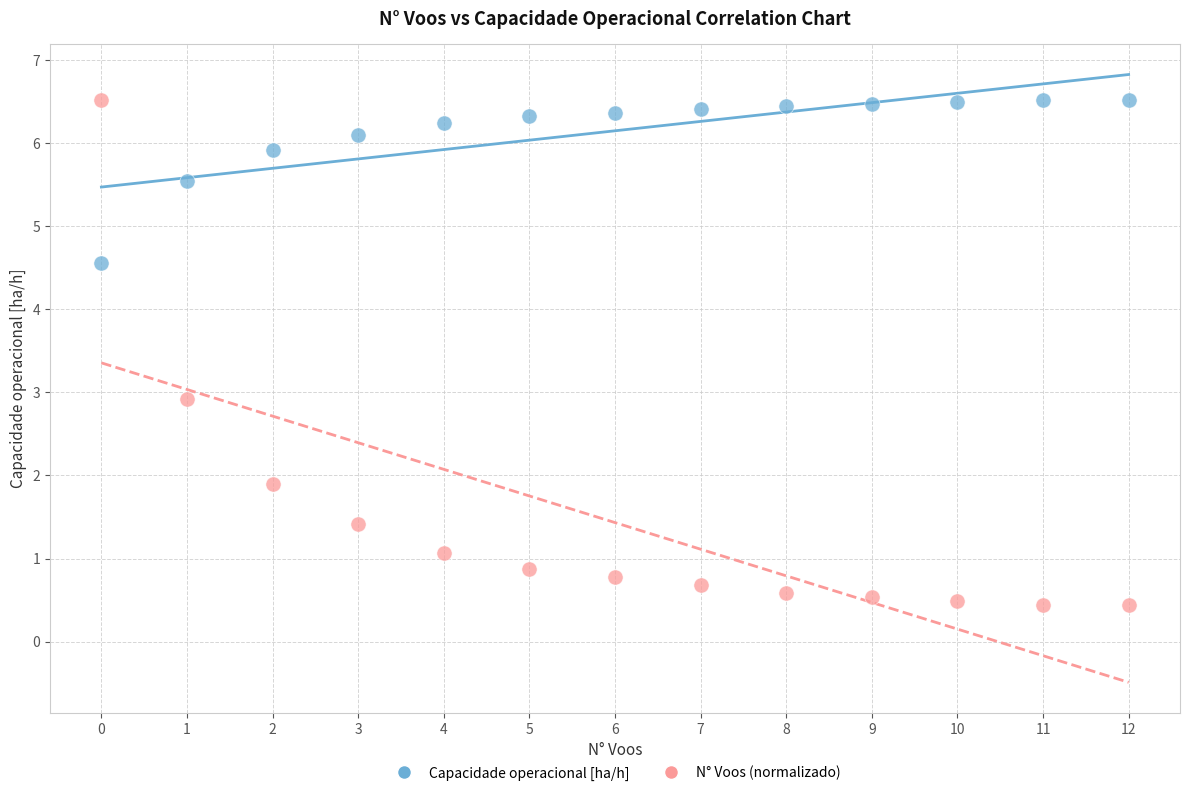

Across all data points, what is the range of Y values (max minus min)?

6.1